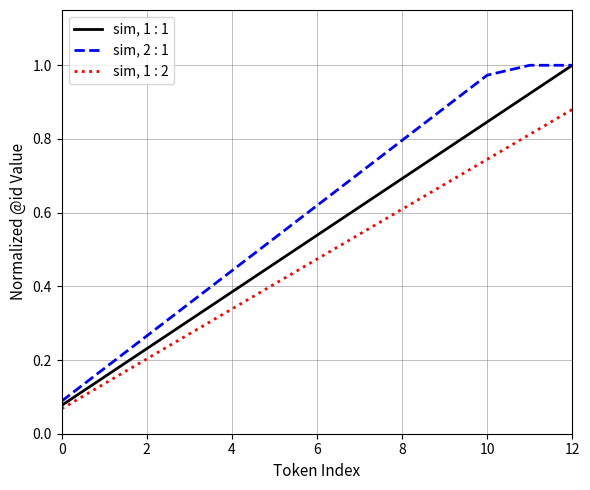

Which series has the largest total across all categories?

sim, 2 : 1